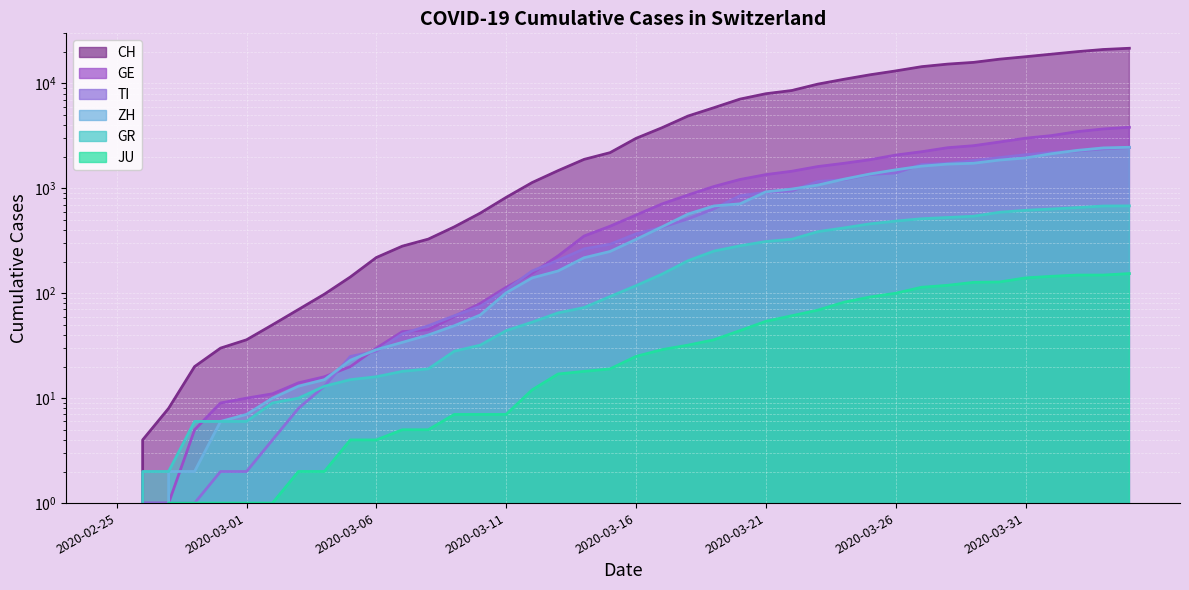

The value of ZH at 2020-03-30 is 1859. True or false?

True